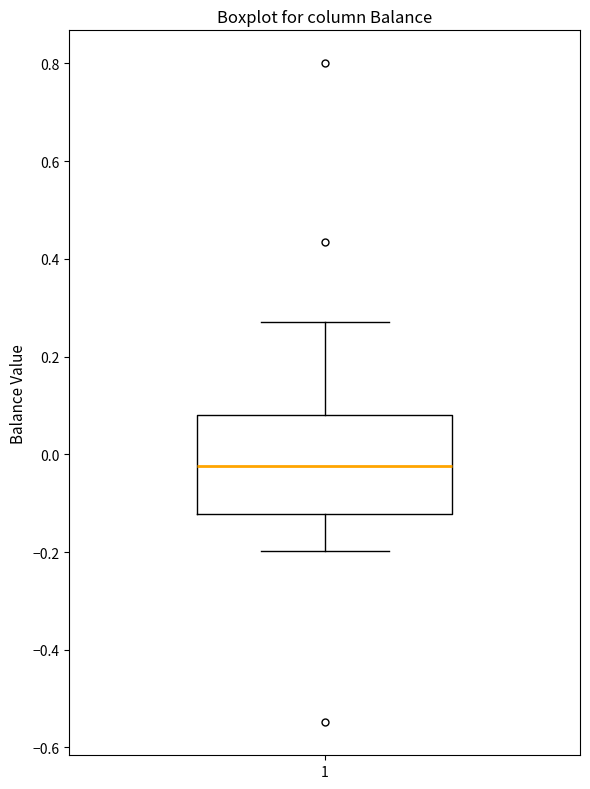

Where does the median line of the box at x = 1 sit on the y-axis? The values are not printed on the chart, so give them approximately, as read against the axis.

-0.02